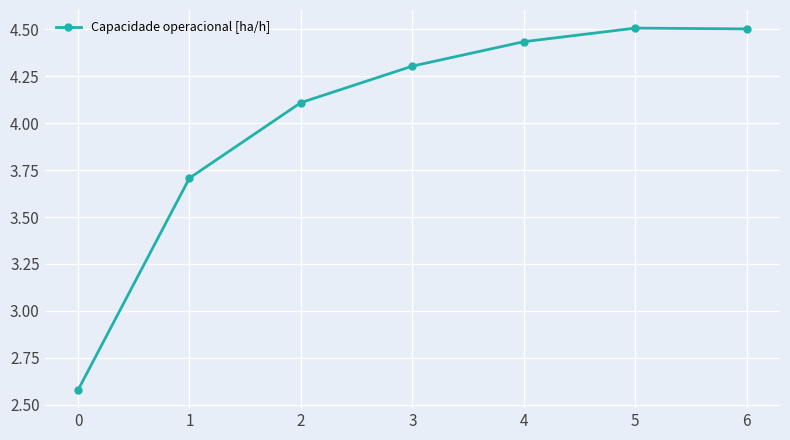

What is the value of the 2nd point from the left?

3.7